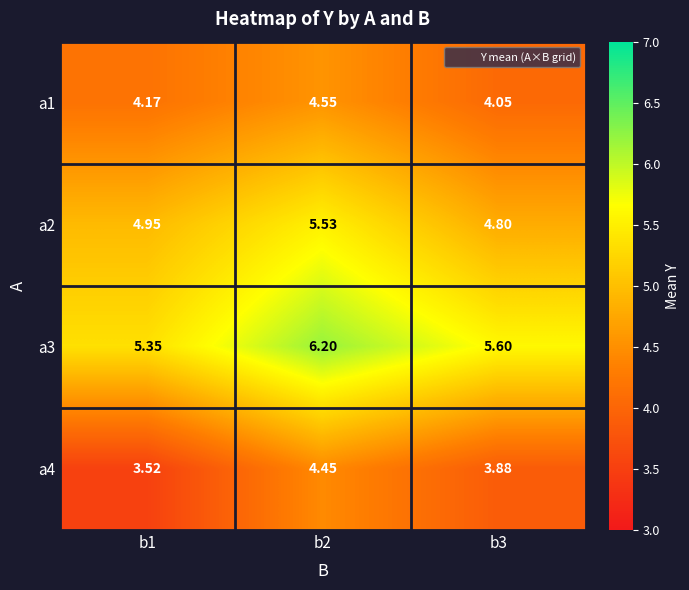

Is the value of a4 at b3 greater than the value of a1 at b3?

No